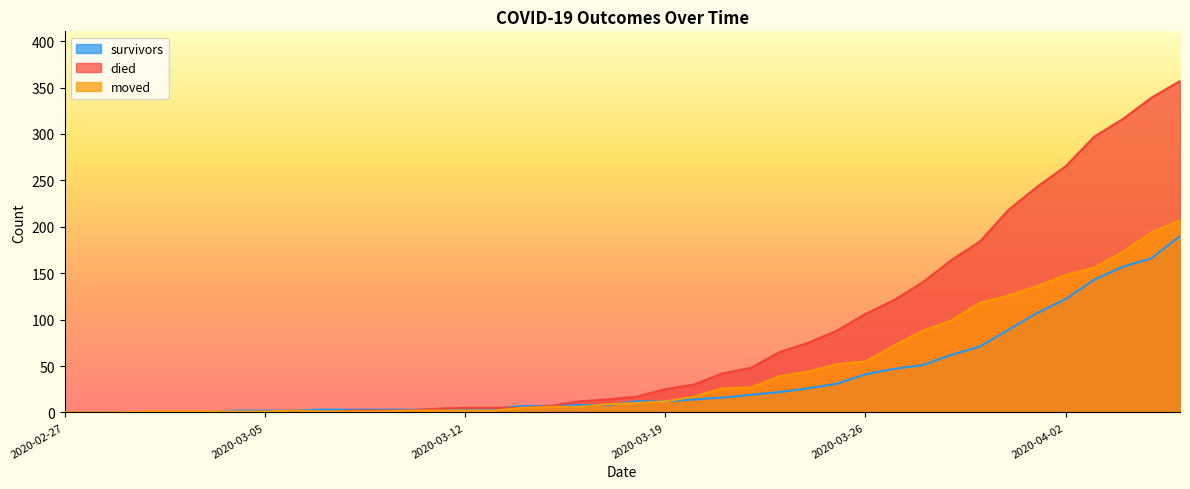

At which category does the chart reach its peak across all series?

2020-04-06